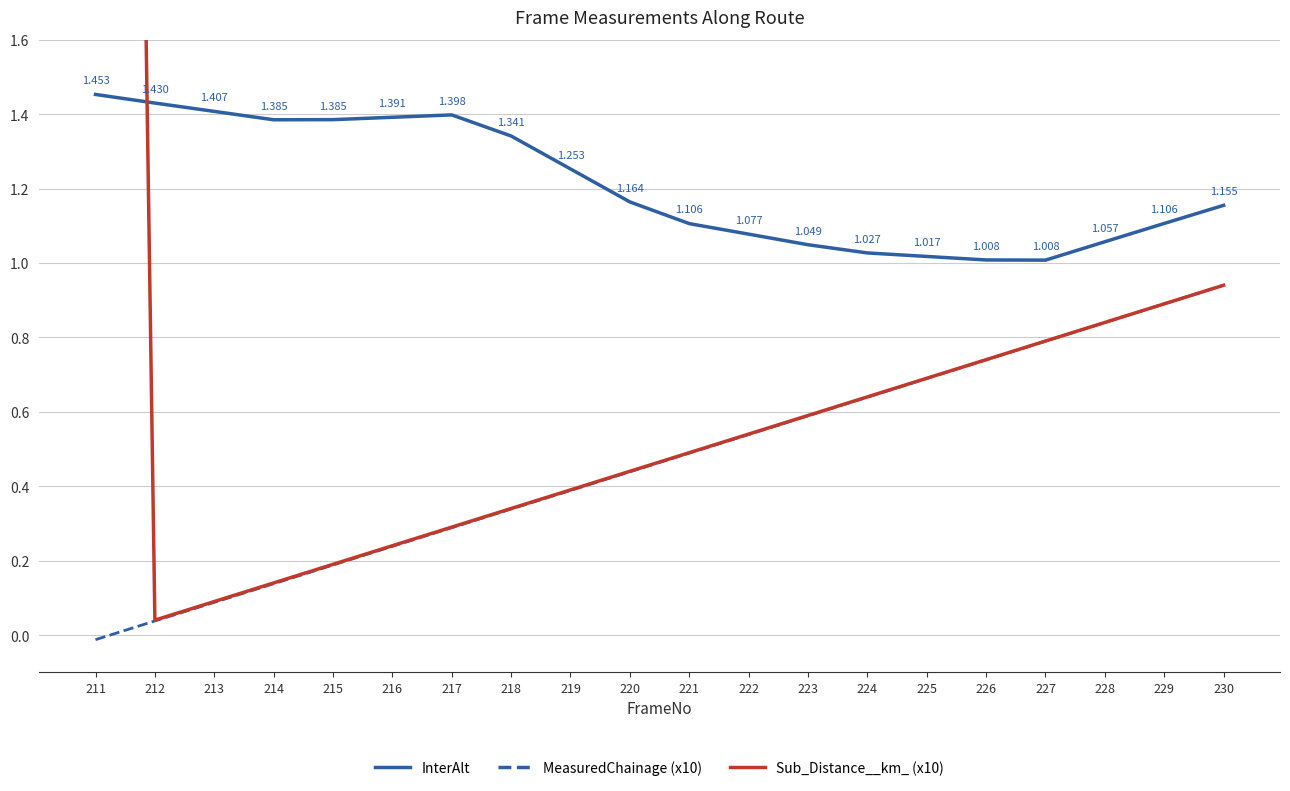

Rank the categories by Sub_Distance__km_ (x10) value from lowest to highest.

212, 213, 214, 215, 216, 217, 218, 219, 220, 221, 222, 223, 224, 225, 226, 227, 228, 229, 230, 211